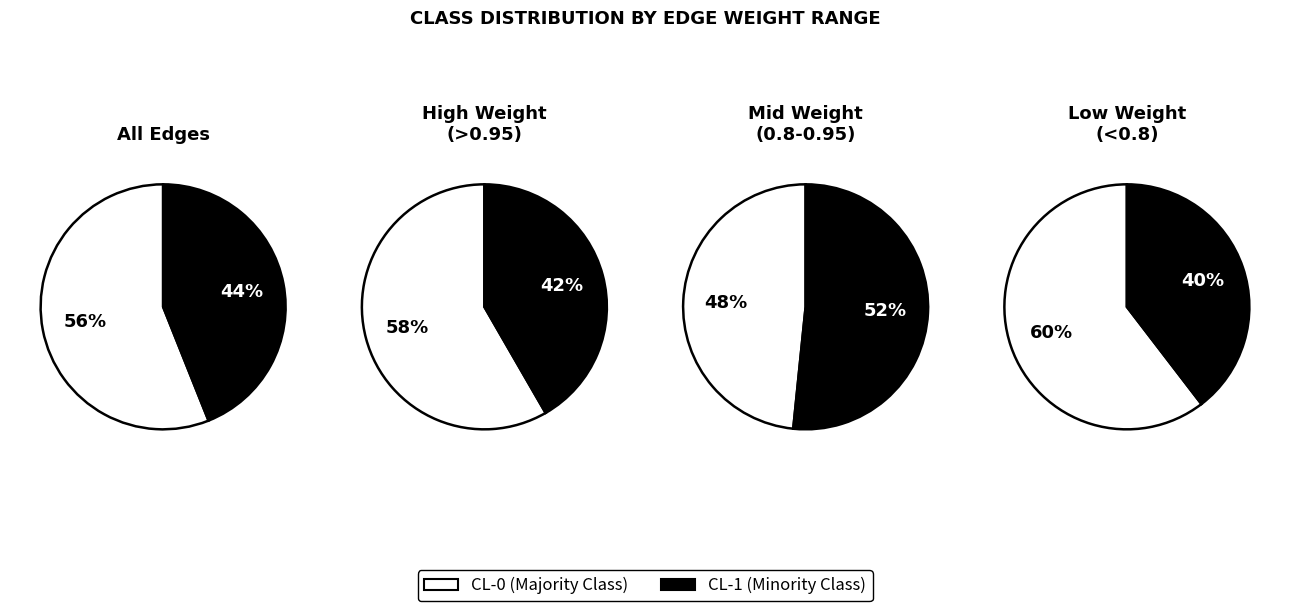

What percentage is the CL-1 slice, to the nearest percent?

44%